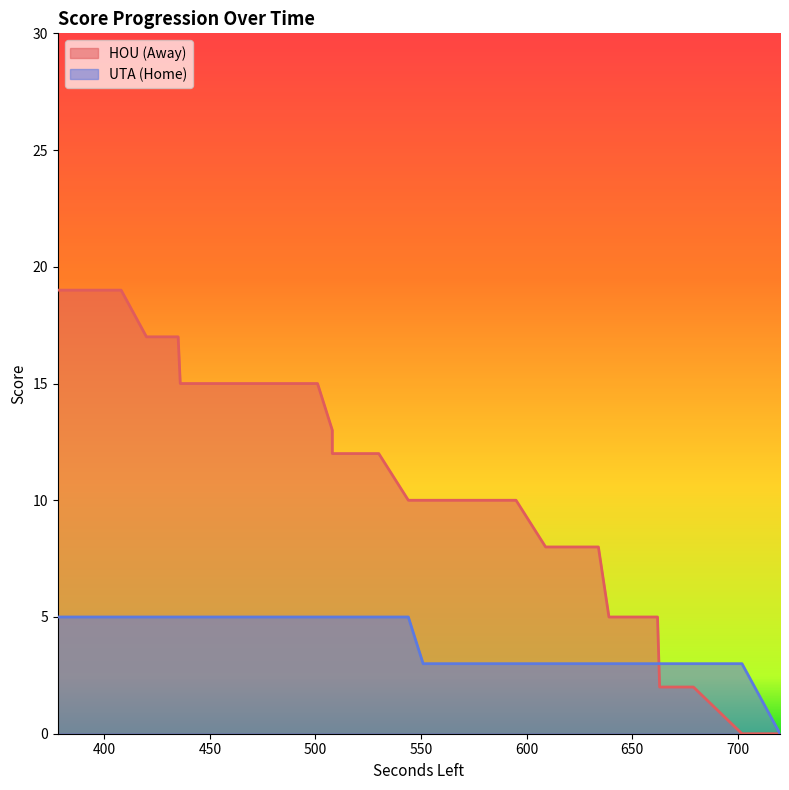

Does the chart display data point markers on the line(s)?

No